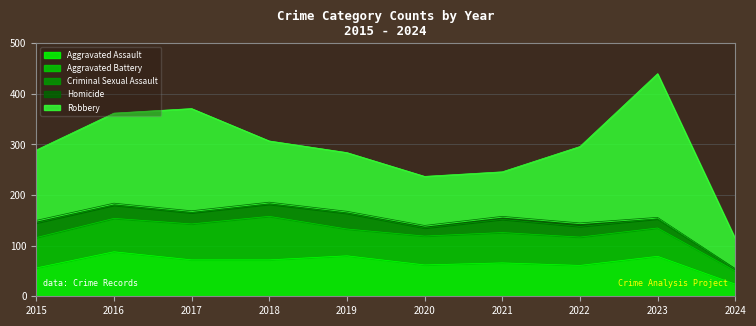

What is the value of the Robbery point at the 6th from the left?

97